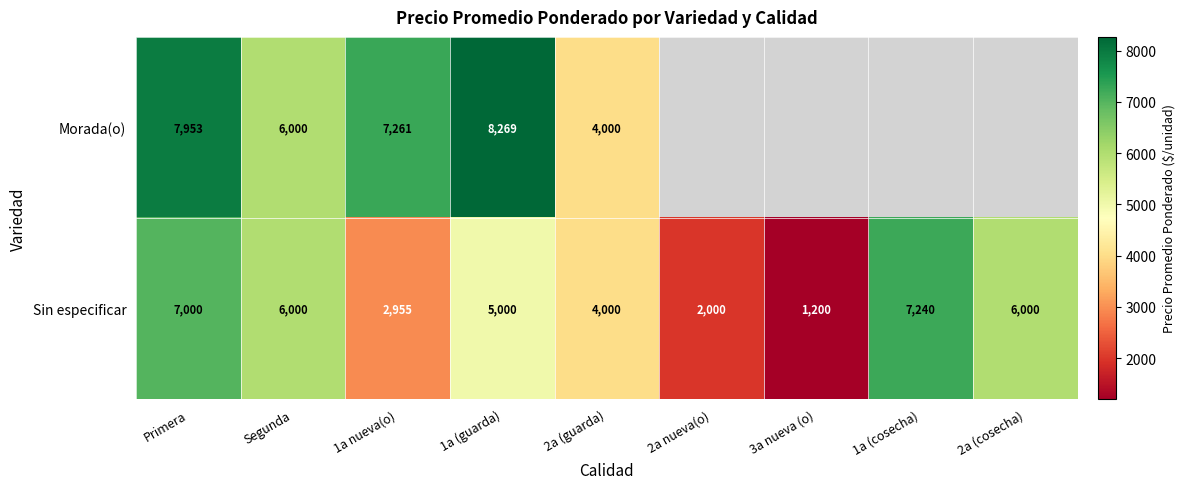

Is the value of Sin especificar at 1a nueva(o) greater than the value of Morada(o) at Segunda?

No